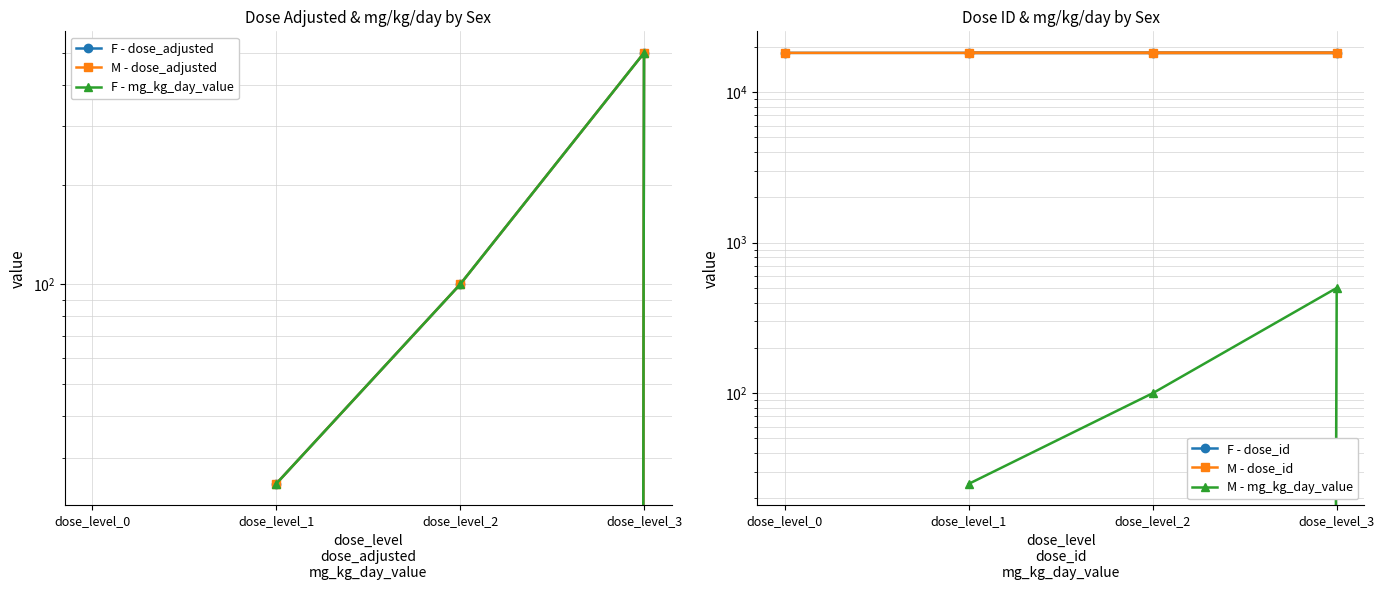

What is the difference between the maximum and minimum values in the M - dose_adjusted series?

500